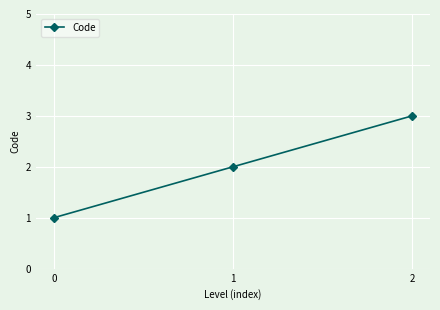

List the labels in order of value, smallest first.

0, 1, 2